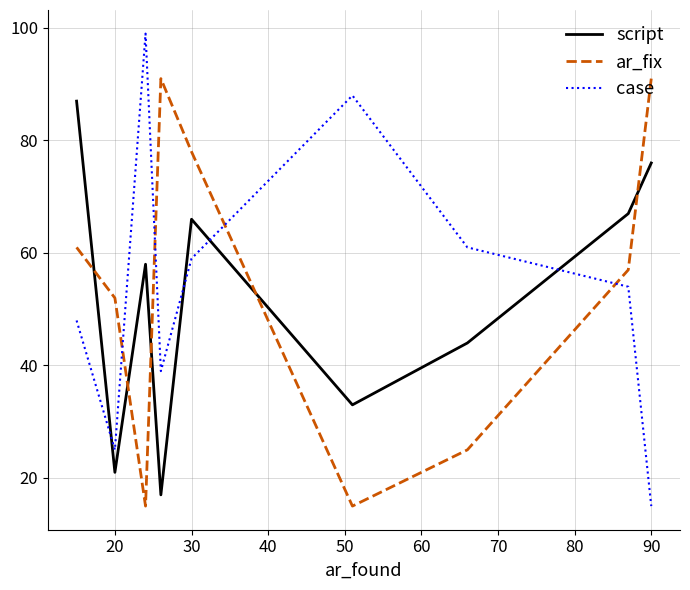

How many categories are shown in the chart?

9